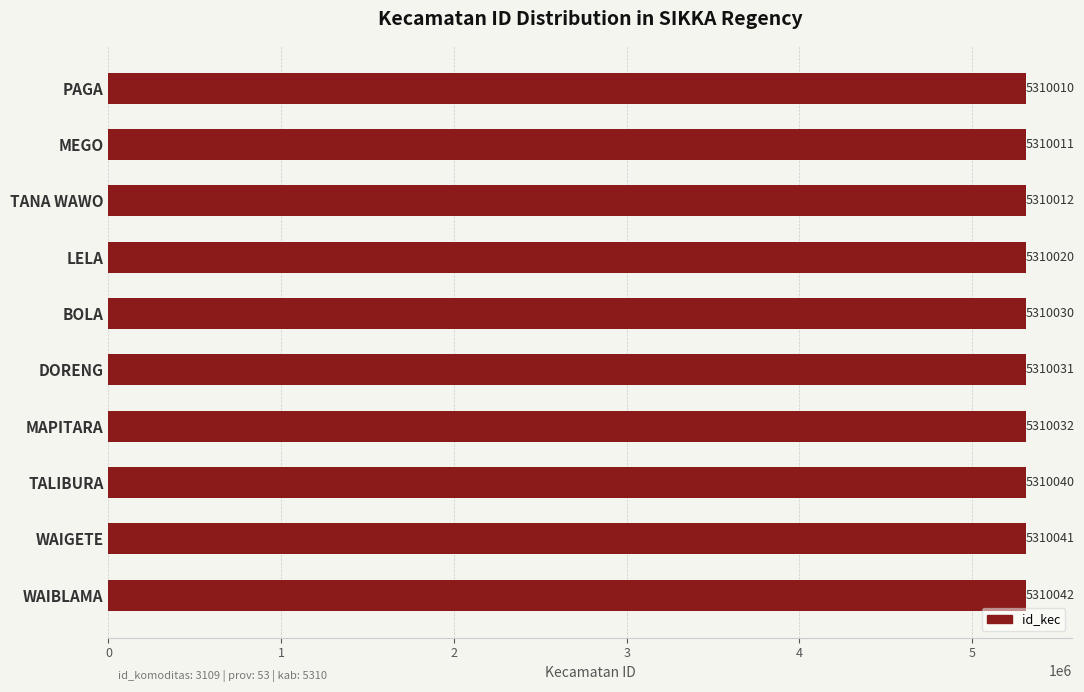

What is the ratio of the value at WAIBLAMA to the value at MAPITARA?

1.0